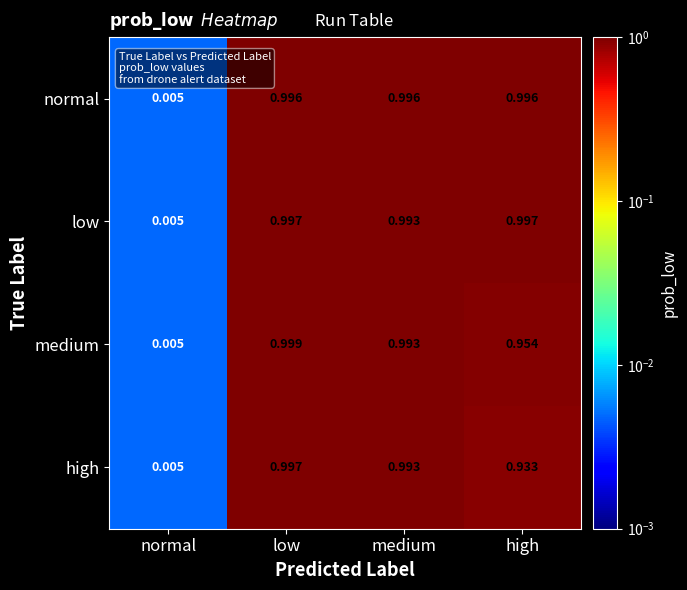

Is the value of normal at high greater than the value of high at low?

No